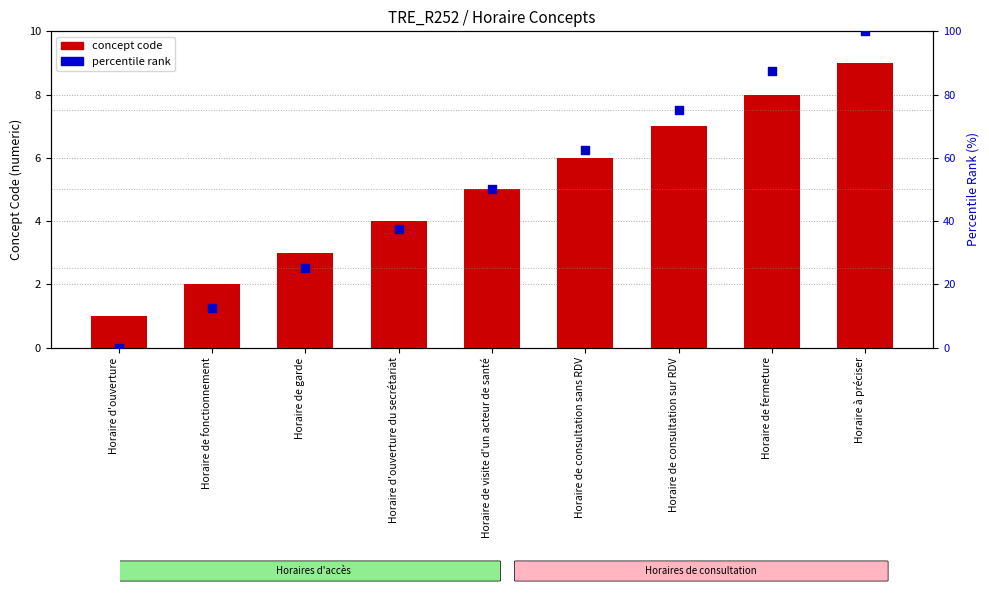

Which series contains the highest Y value?

percentile rank